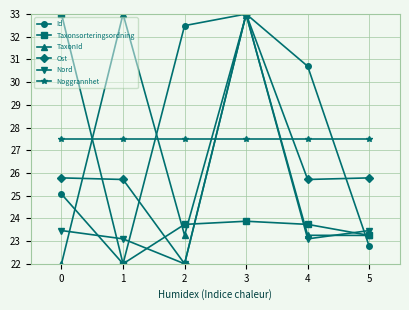

What is the difference between the highest and lowest values at 1?

11.0